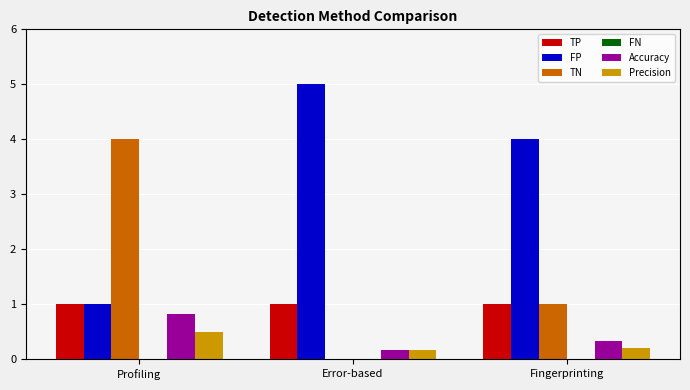

Count the Accuracy values in the range 0 to 1.

3